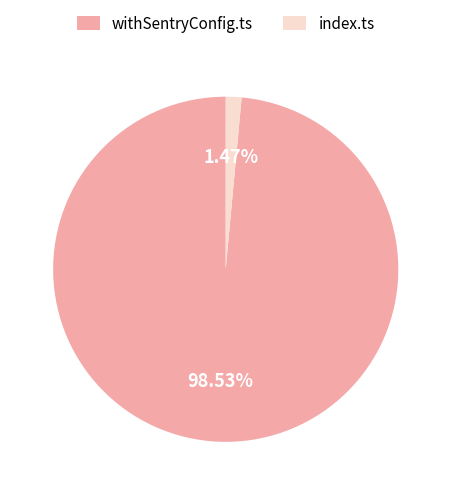

Which category has the smallest portion of the pie?

index.ts